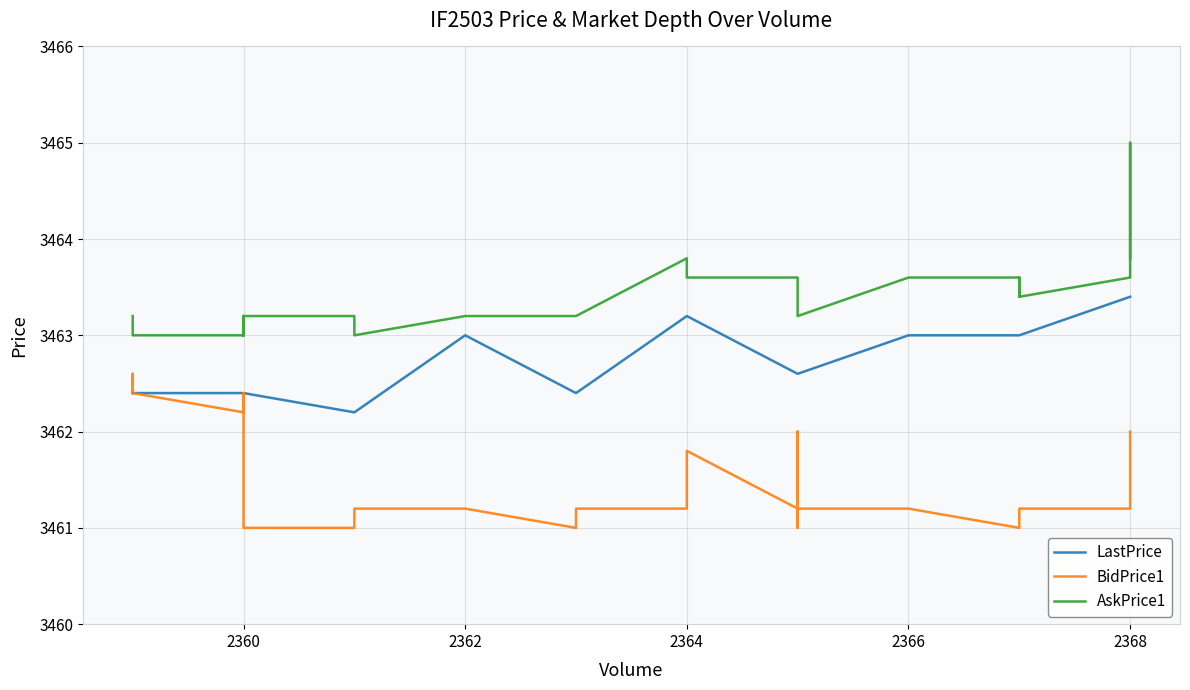

What is the value of the AskPrice1 point at the 4th from the left?

3463.2